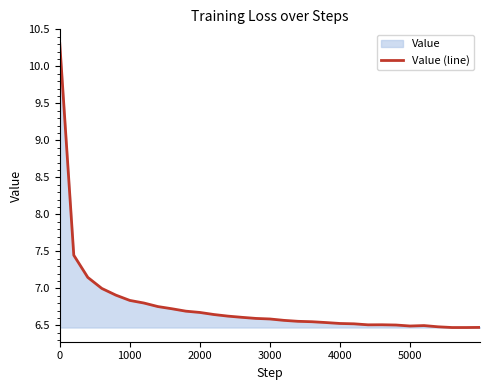

What is the value of the 30th point from the left?

6.5